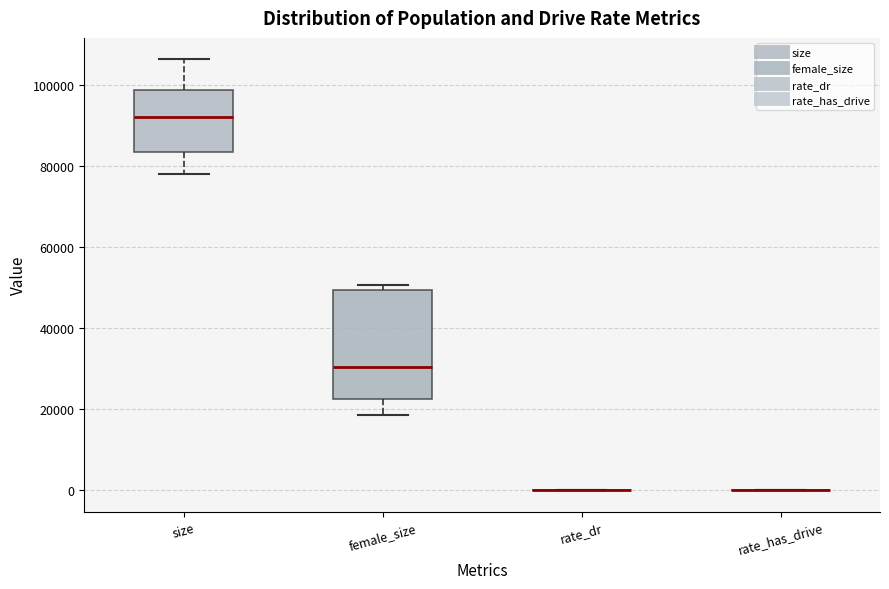

Where is the lower edge of the box for female_size on the y-axis? The values are not printed on the chart, so give them approximately, as read against the axis.

22000